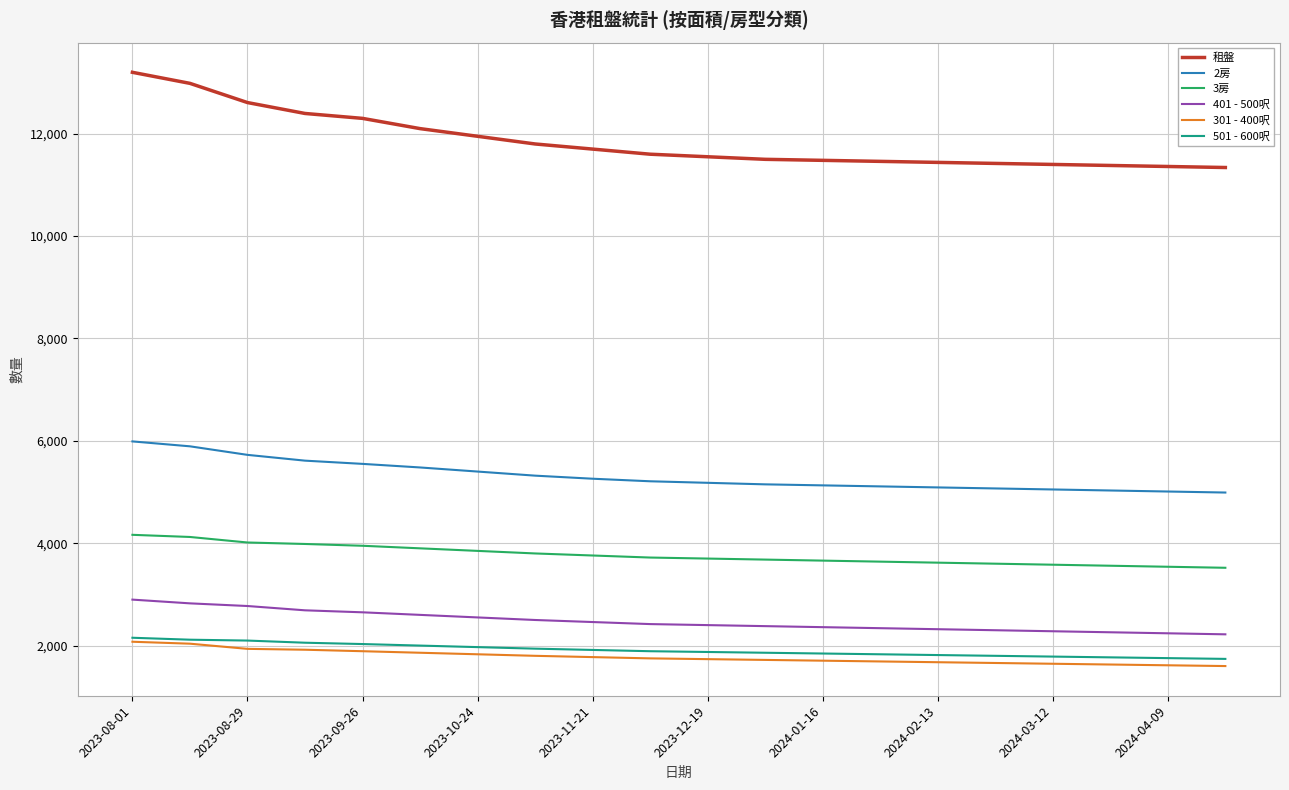

What is the minimum value for 501 - 600呎?

1740